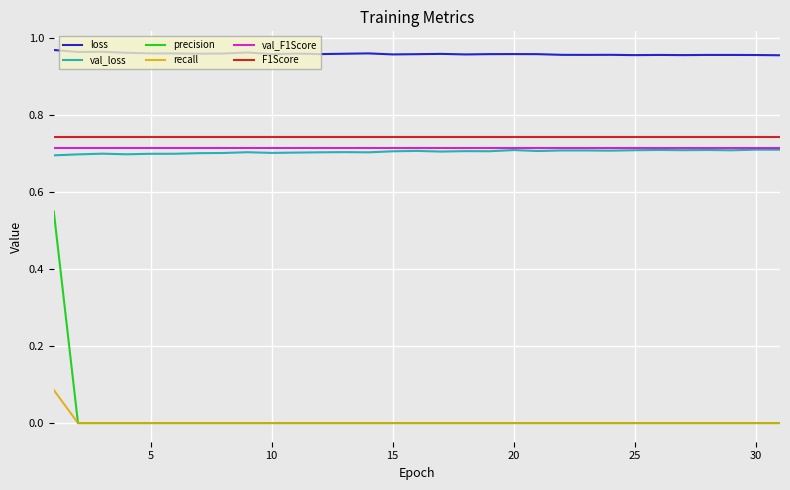

True or false: recall and val_F1Score cross at least once.

False